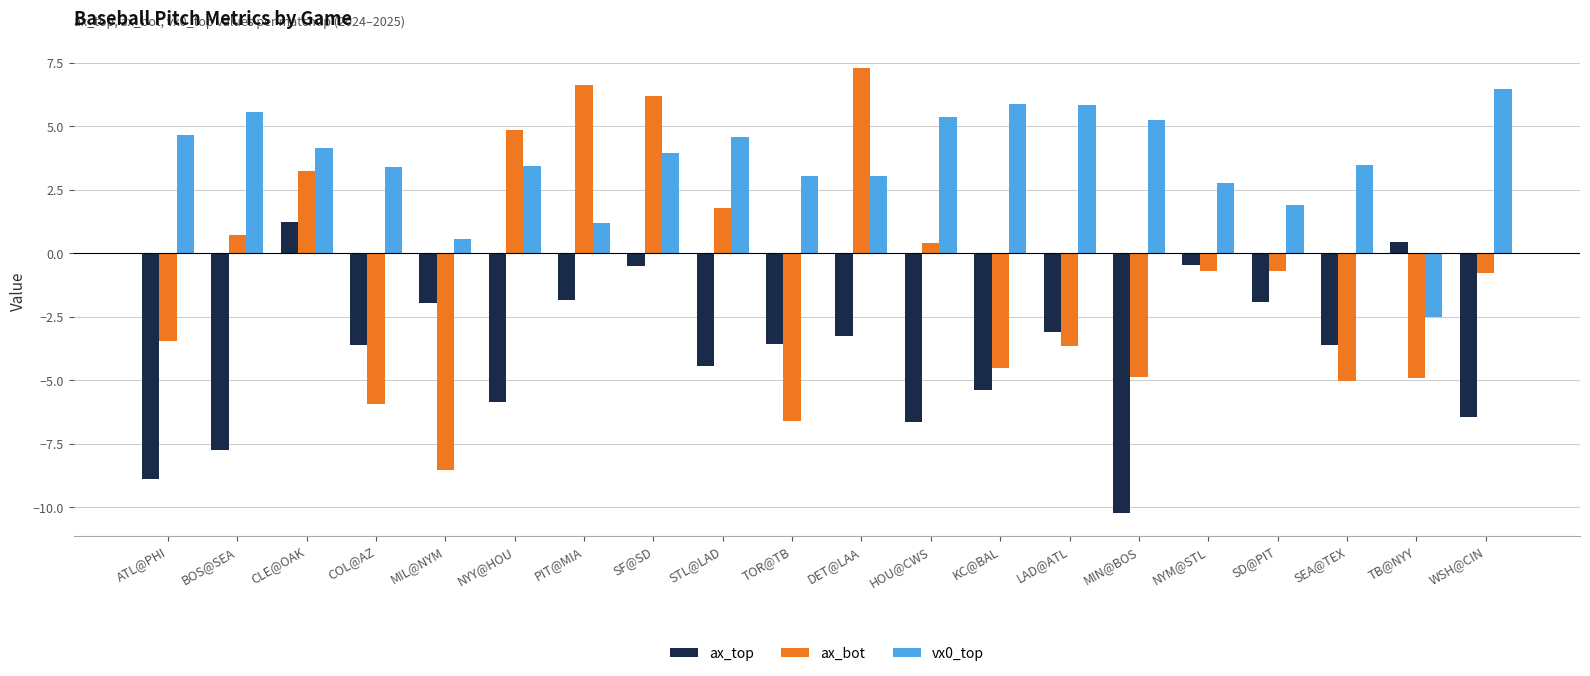

What is the lowest value of the ax_top series?

-10.2